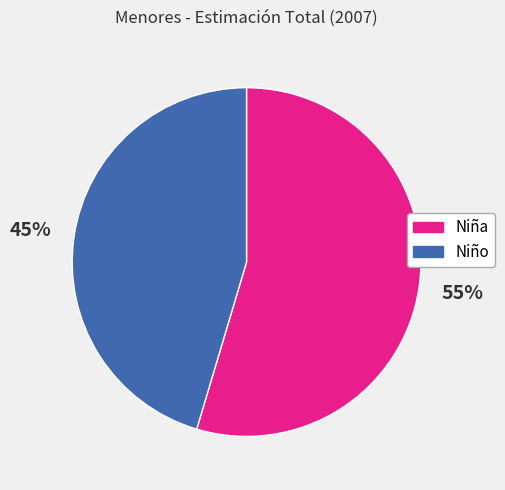

What is the largest slice in the pie chart?

Niña